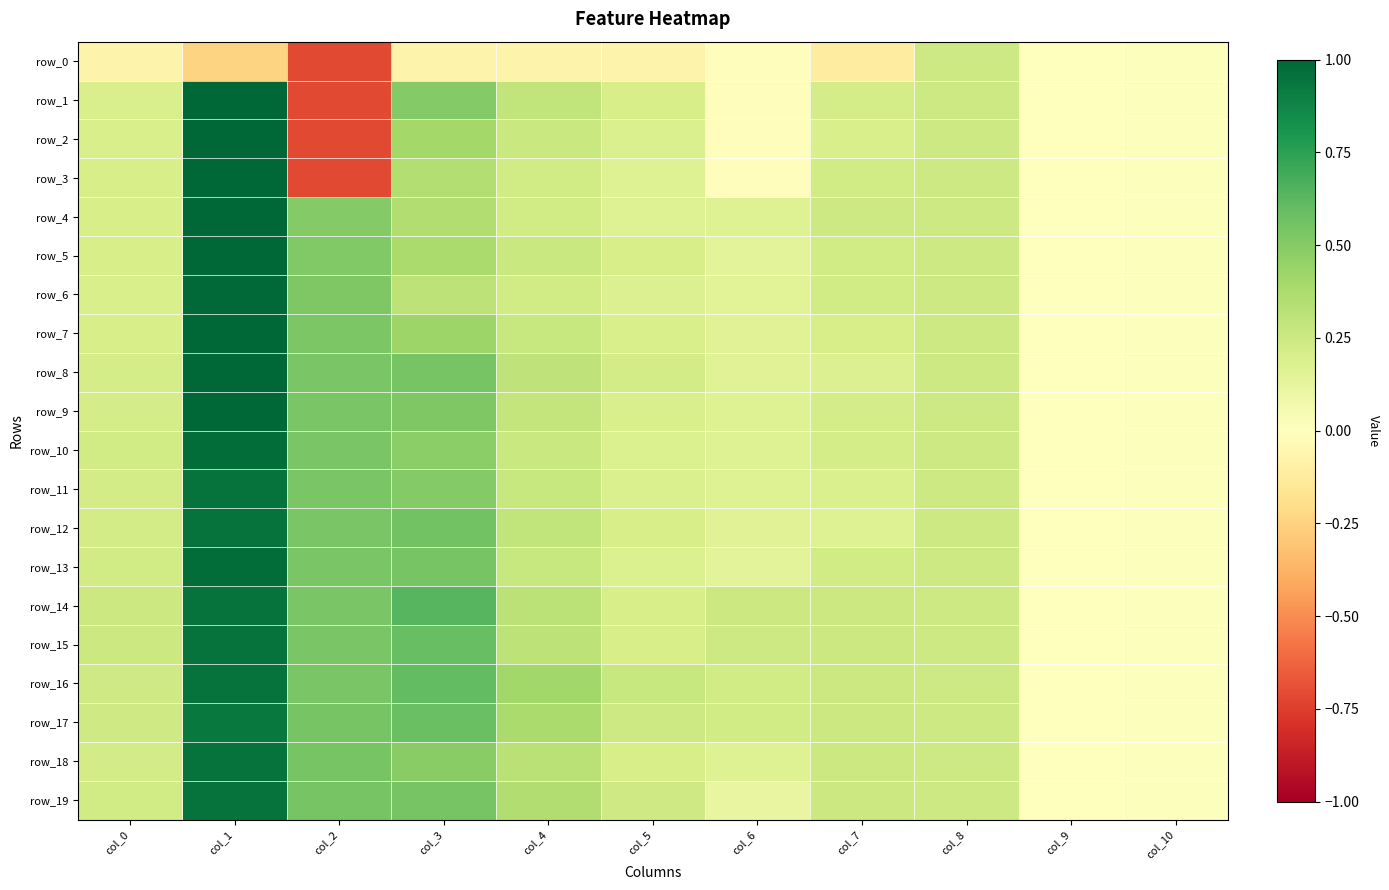

What is the total value across all series at col_7?

4.2